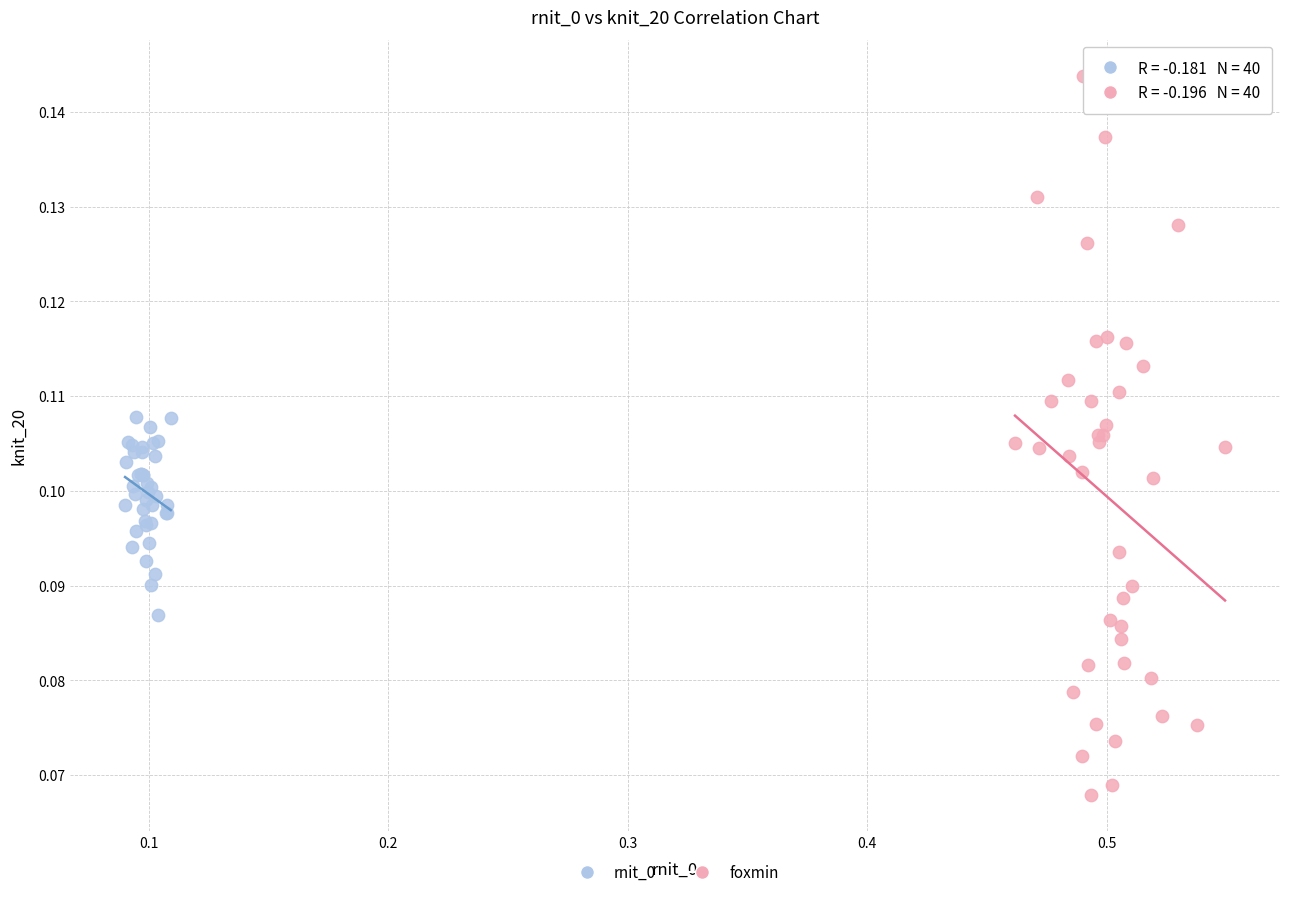

Which series reaches the maximum Y coordinate?

foxmin